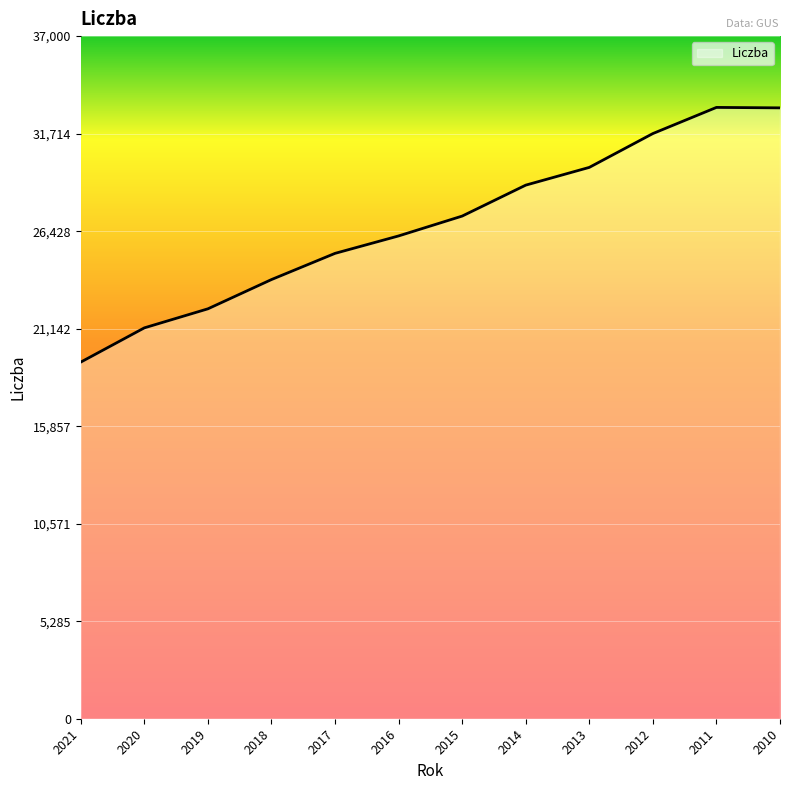

What is the smallest value displayed?

19330